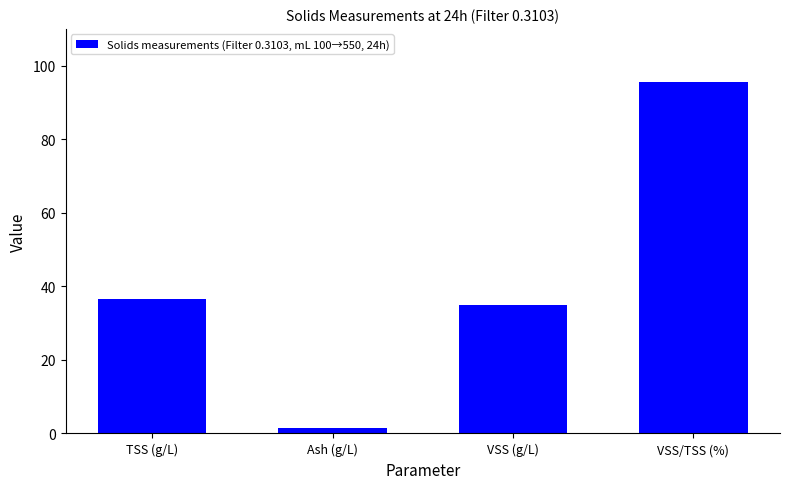

Which has a higher value, VSS (g/L) or Ash (g/L)?

VSS (g/L)